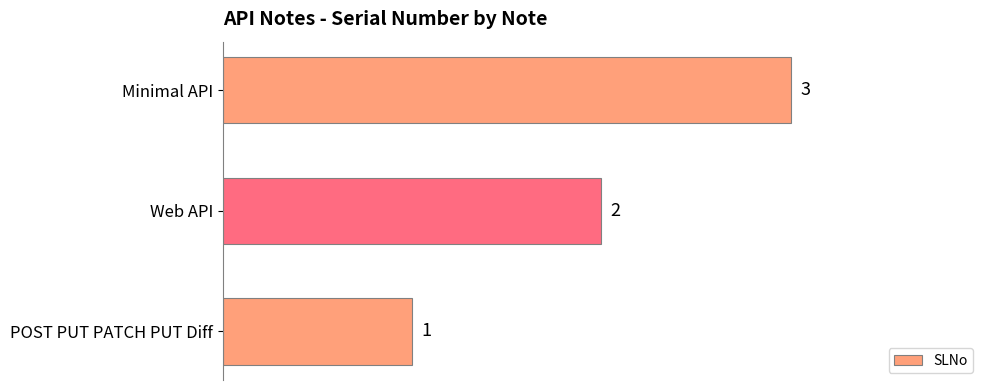

What is the sum of all values?

6